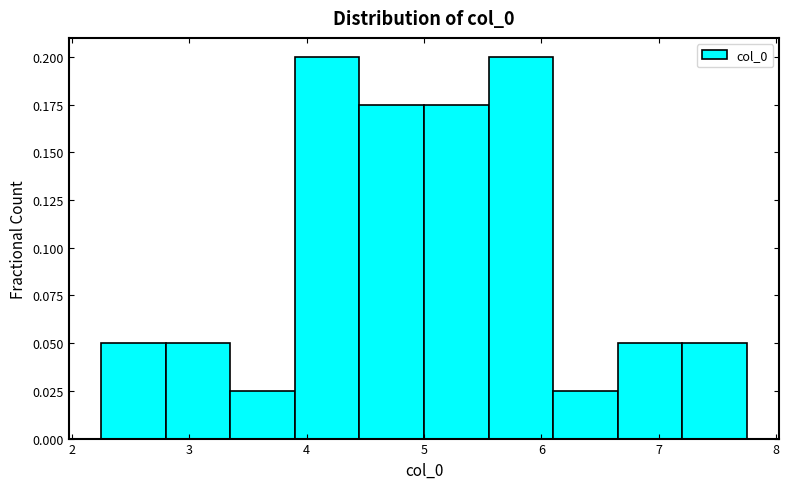

Reading left to right, list every bar in this chart as the range it spans on the x-axis followed by its height. Neither the bar edges nor the heights are printed on the chart, so give them approximately, as read against the axes.

2.2 to 2.8: 0.050
2.8 to 3.3: 0.050
3.3 to 3.9: 0.025
3.9 to 4.4: 0.200
4.4 to 5.0: 0.175
5.0 to 5.6: 0.175
5.6 to 6.1: 0.200
6.1 to 6.7: 0.025
6.7 to 7.2: 0.050
7.2 to 7.8: 0.050